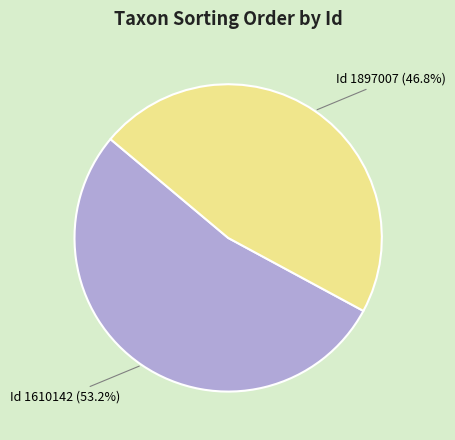

Does Id 1610142 (53.2%) account for over 50% of the chart?

Yes